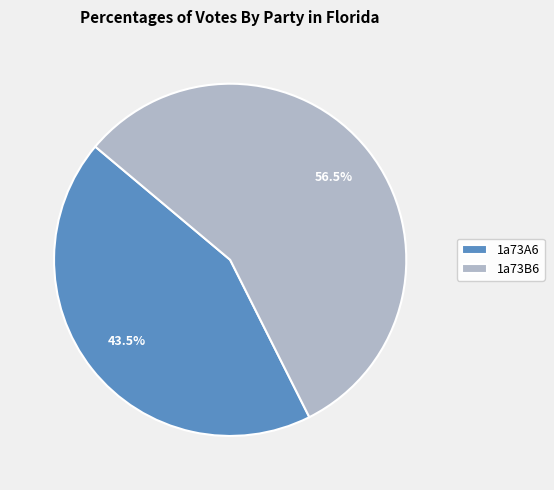

Count the number of slices in the pie.

2